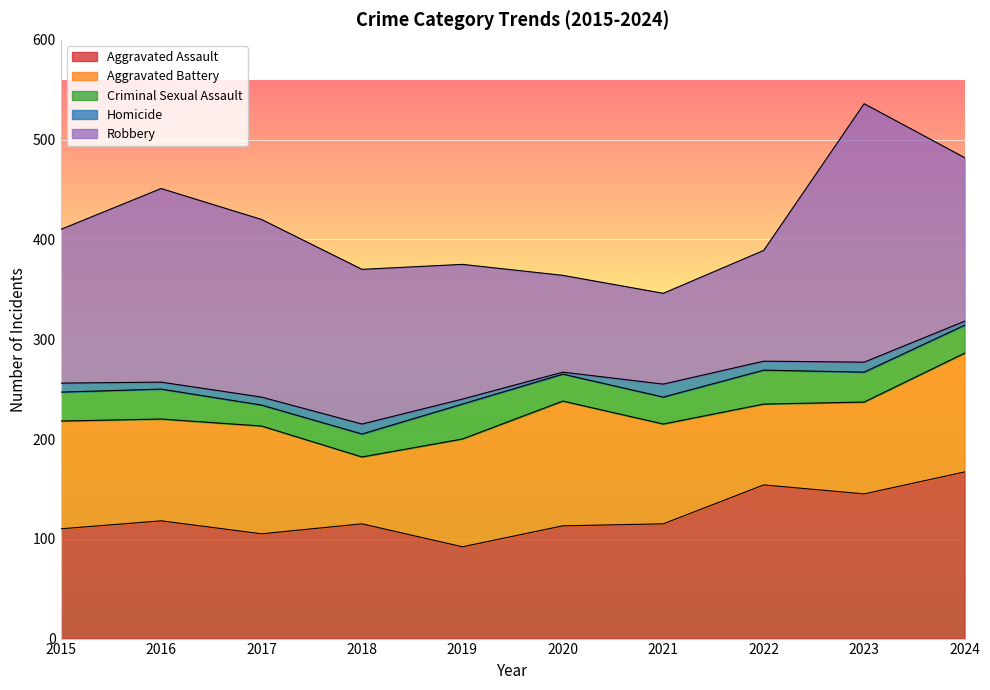

How many interior local peaks does the Robbery series have?

2